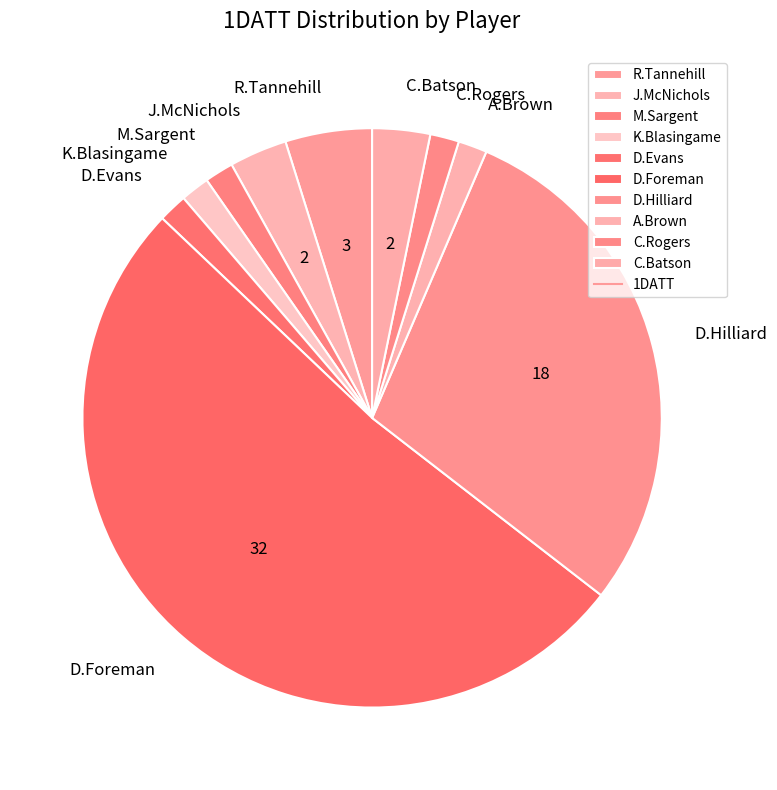

What is the ratio of the value at D.Foreman to the value at M.Sargent?

32.0